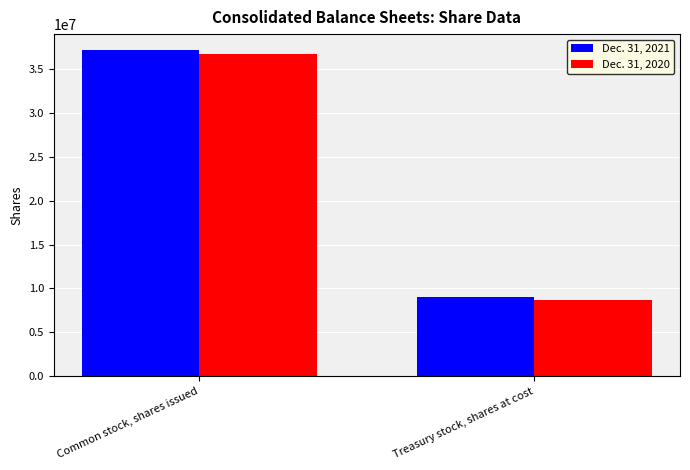

Is it true that Dec. 31, 2021 equals 9052000 at Treasury stock, shares at cost?

True